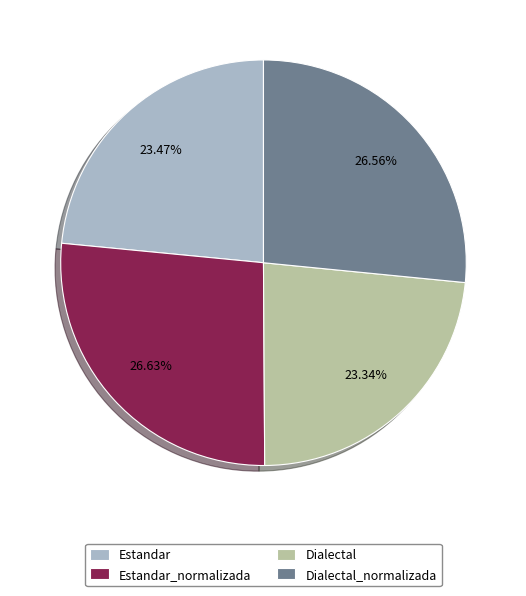

Is it true that Dialectal is 30% of the pie?

False